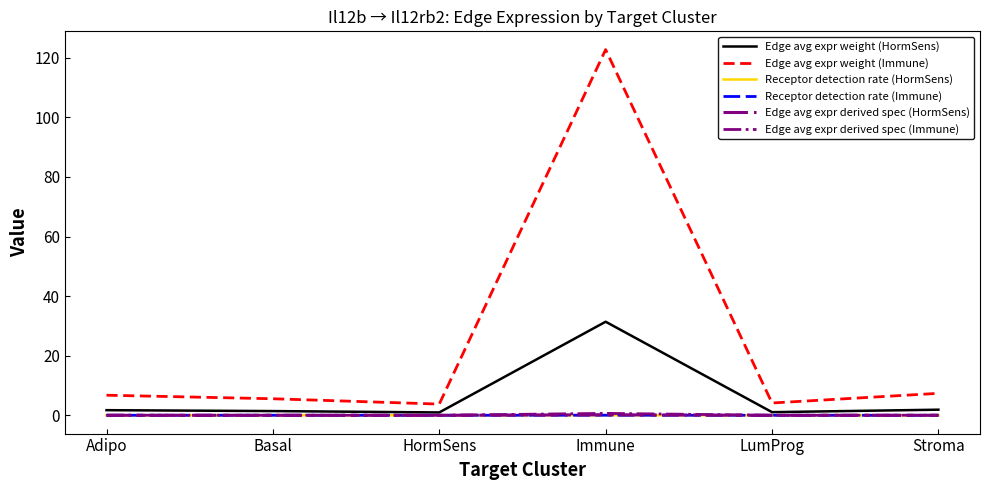

At which category does Edge avg expr derived spec (HormSens) reach its first local peak?

Immune